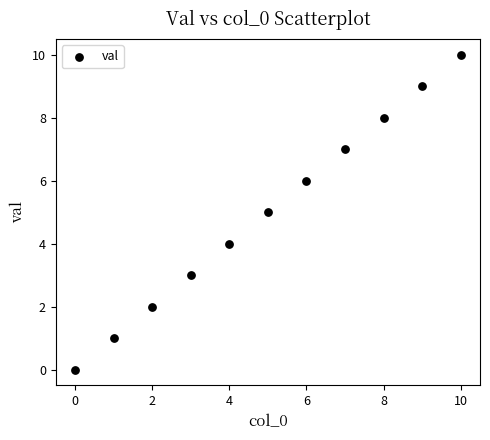

What is the range of Y values (max minus min)?

10